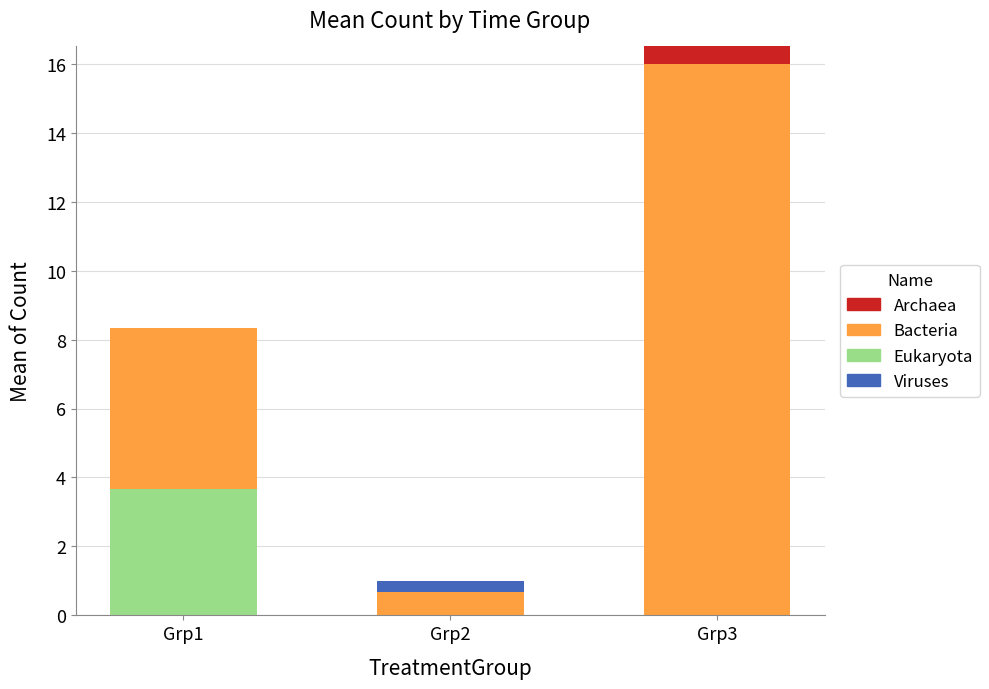

What is the total value across all series at Grp3?

16.5